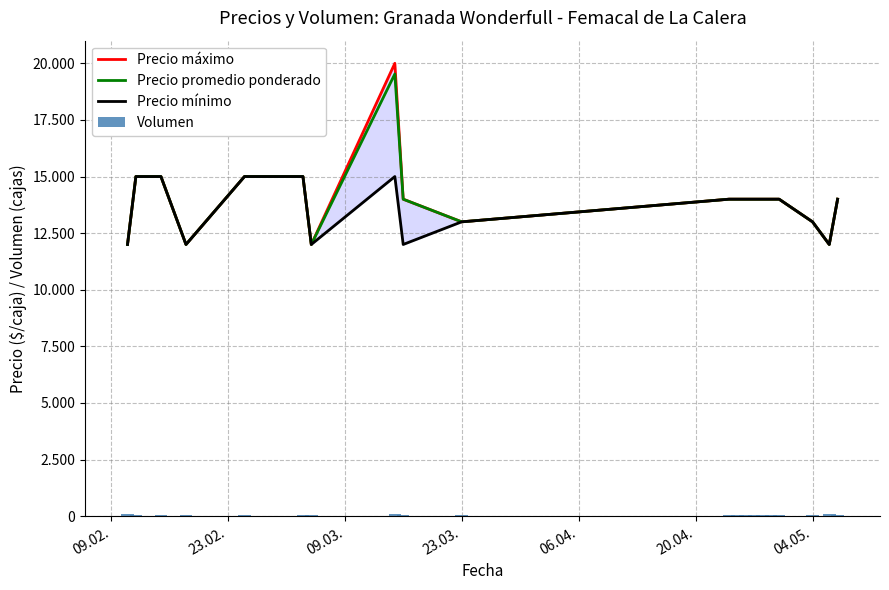

At how many categories does at least one series exceed 11064?

20